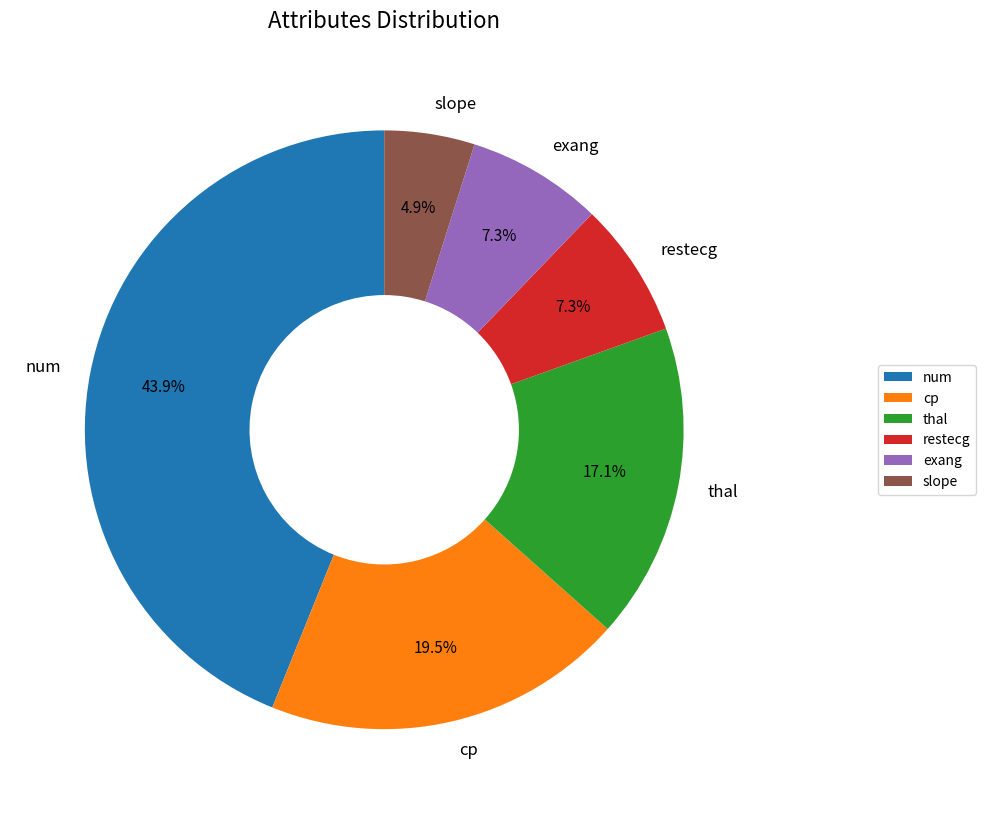

Does restecg represent more than half of the total?

No